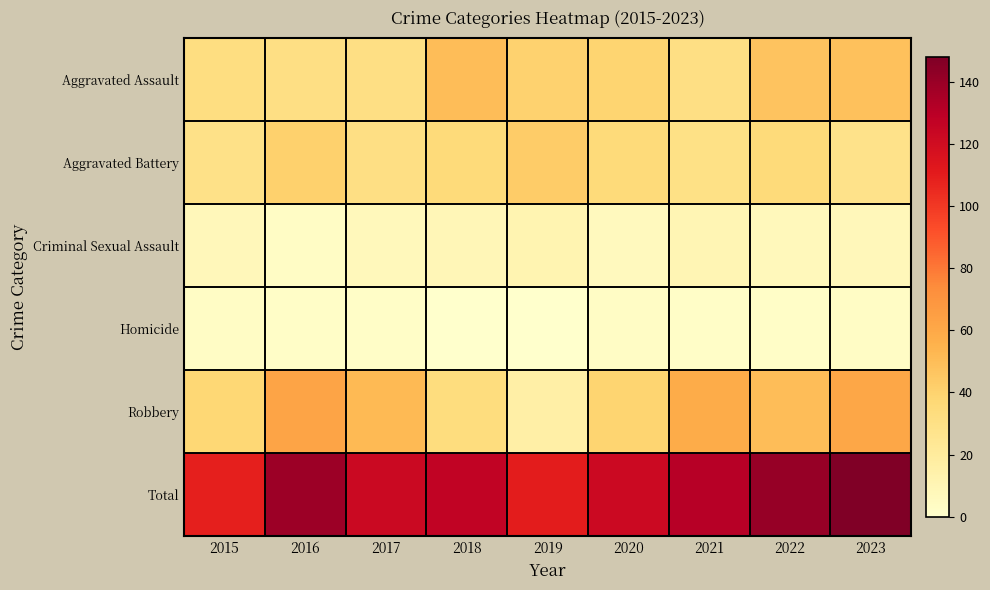

Reading left to right, list all the values displayed in this chart.

Aggravated Assault: 2015=32	2016=31	2017=31	2018=50	2019=40	2020=39	2021=31	2022=47	2023=48
Aggravated Battery: 2015=29	2016=41	2017=31	2018=35	2019=43	2020=35	2021=30	2022=35	2023=28
Criminal Sexual Assault: 2015=8	2016=3	2017=7	2018=9	2019=11	2020=6	2021=10	2022=7	2023=8
Homicide: 2015=3	2016=2	2017=2	2018=0	2019=0	2020=3	2021=2	2022=2	2023=3
Robbery: 2015=37	2016=62	2017=52	2018=33	2019=16	2020=39	2021=58	2022=50	2023=61
Total: 2015=109	2016=139	2017=123	2018=127	2019=110	2020=122	2021=131	2022=141	2023=148